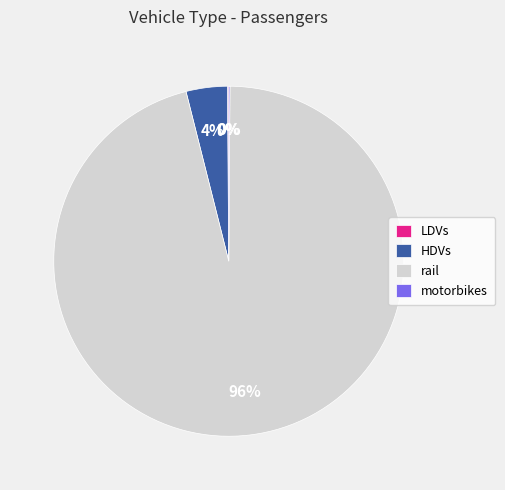

Which slice represents more than half of the pie?

rail